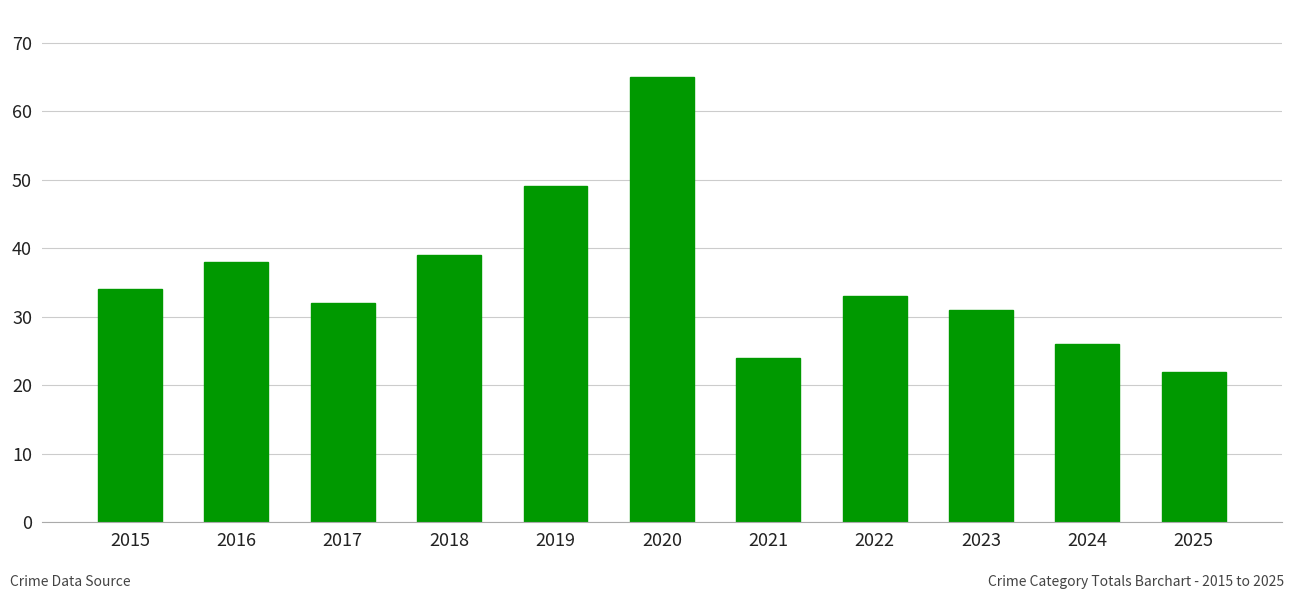

What is the average value?

36